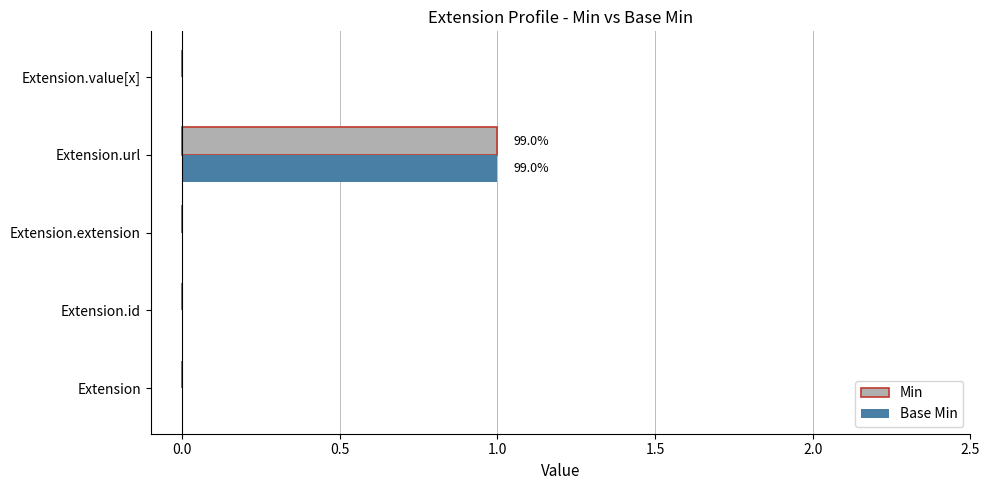

What is the sum of all Base Min values?

1